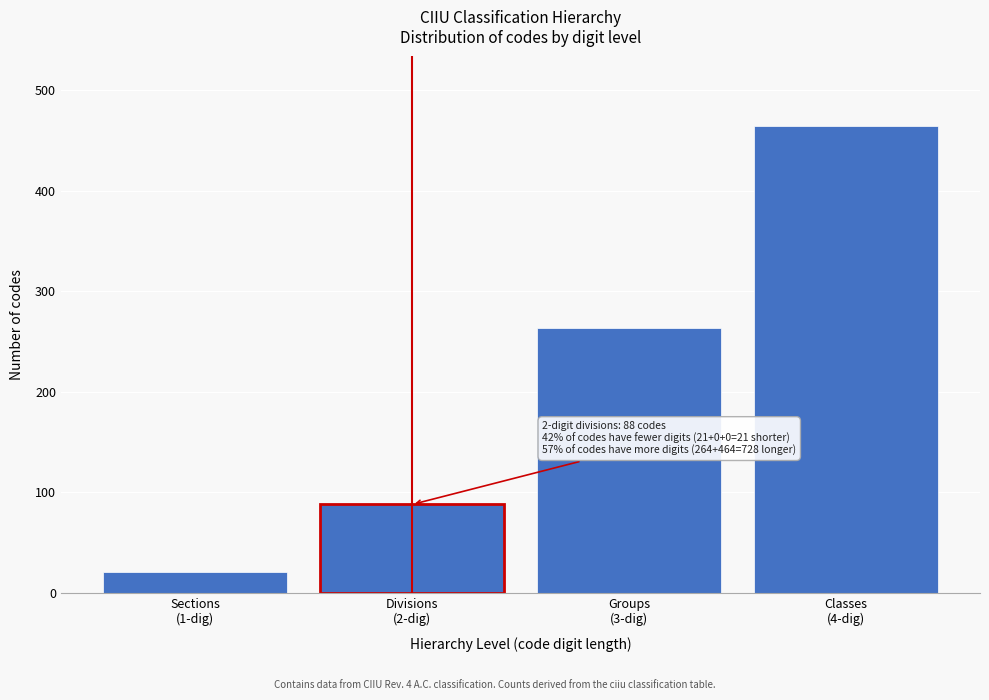

Reading left to right, transcribe all the data shown in this chart.

21	88	264	464